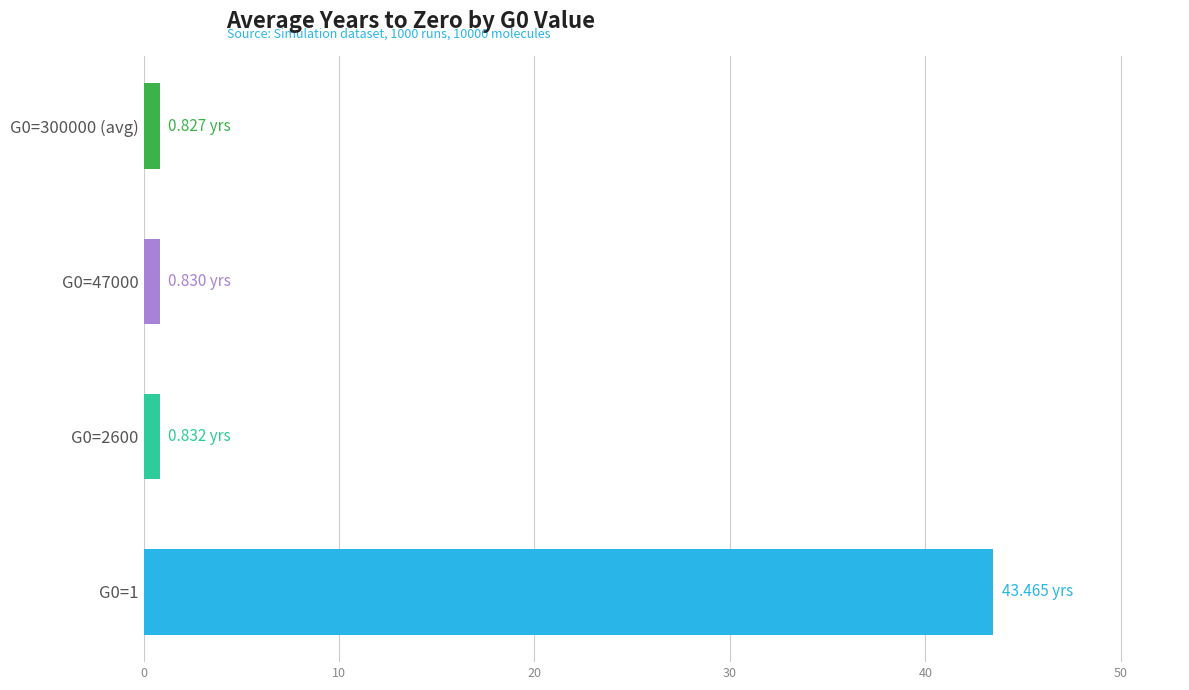

What is the average value?

11.5